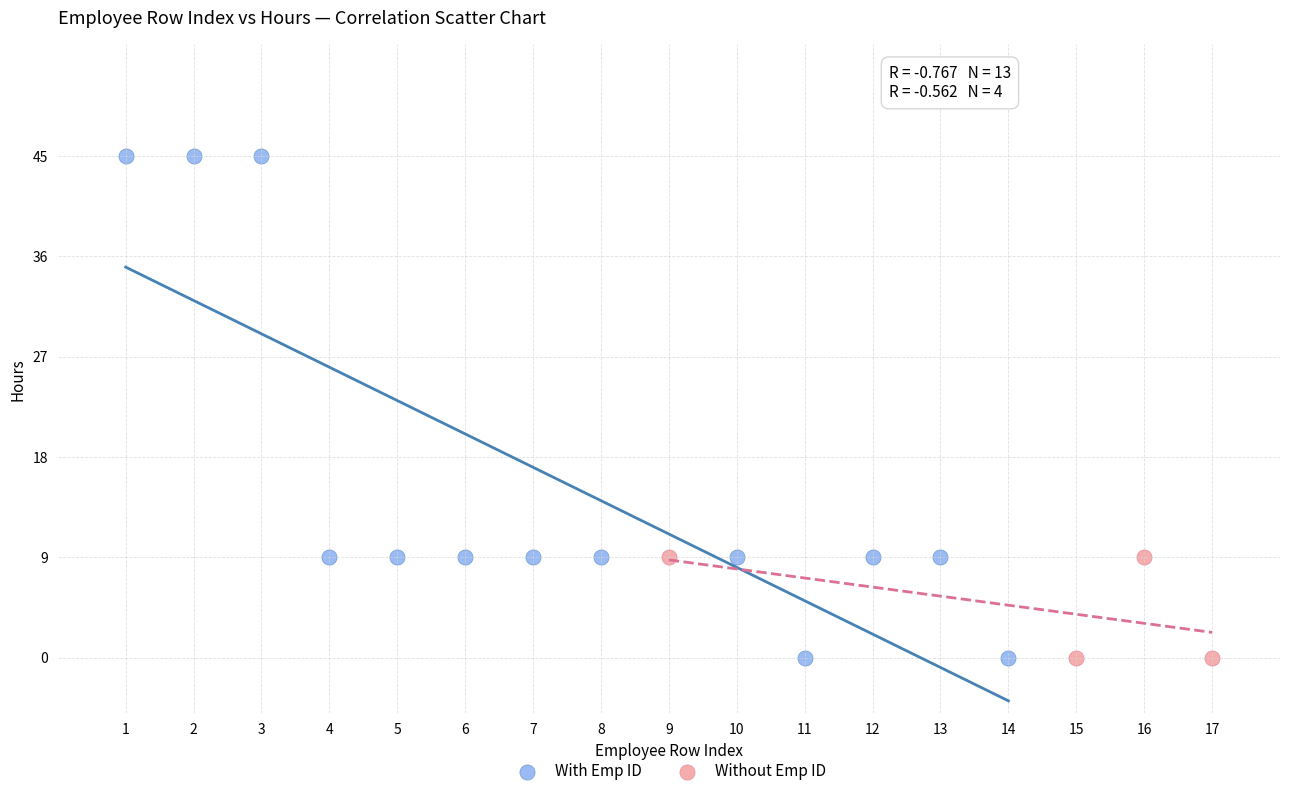

Which series has the widest spread of Y values?

With Emp ID